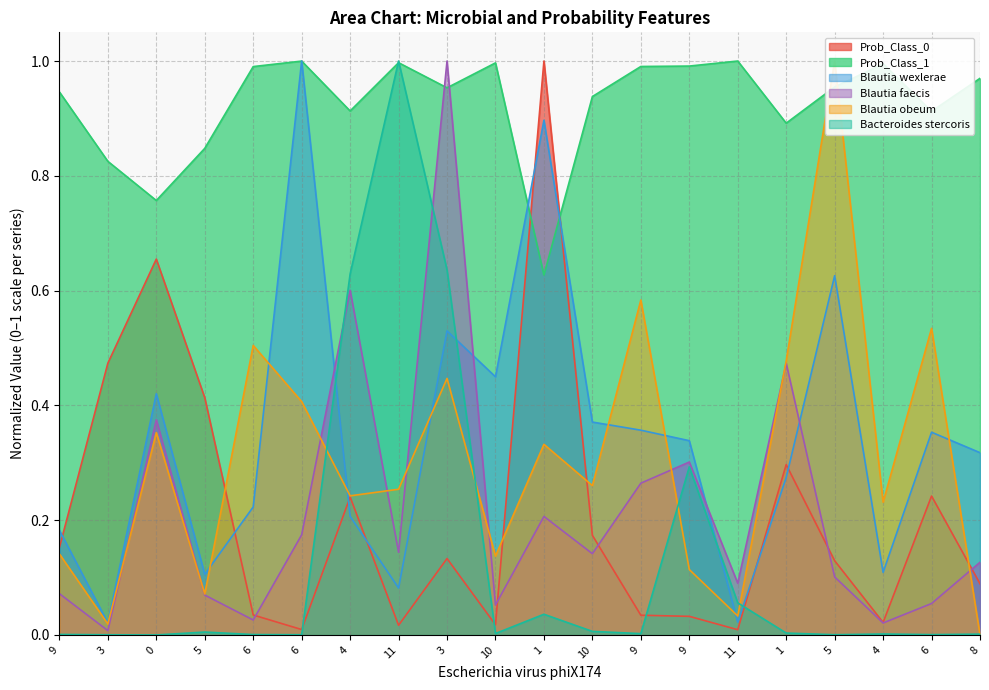

How many categories are shown in the chart?

20